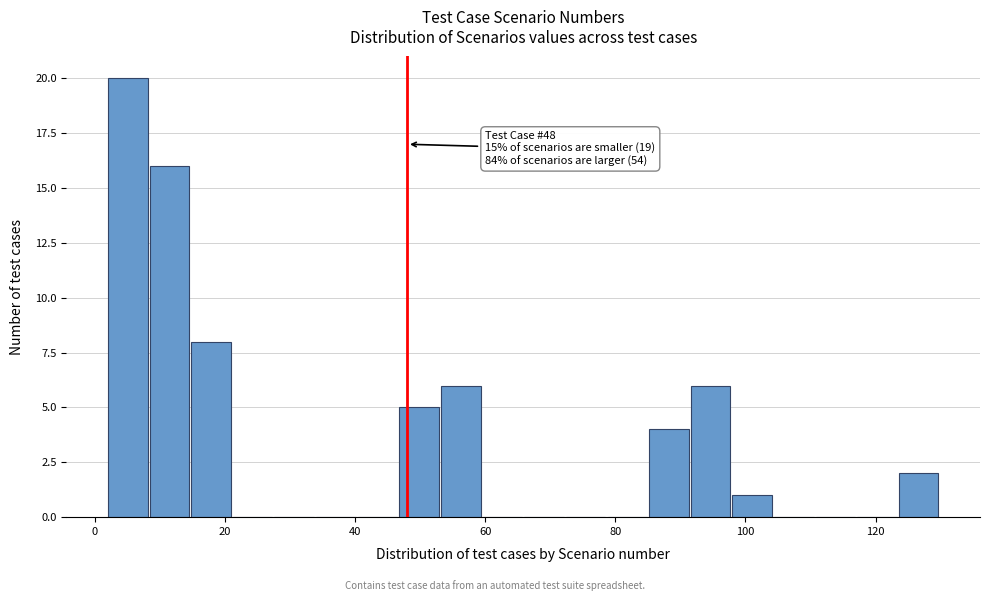

Around what value on the x-axis is the tallest bar? Give the approximate position of its centre, as read against the axis.

6